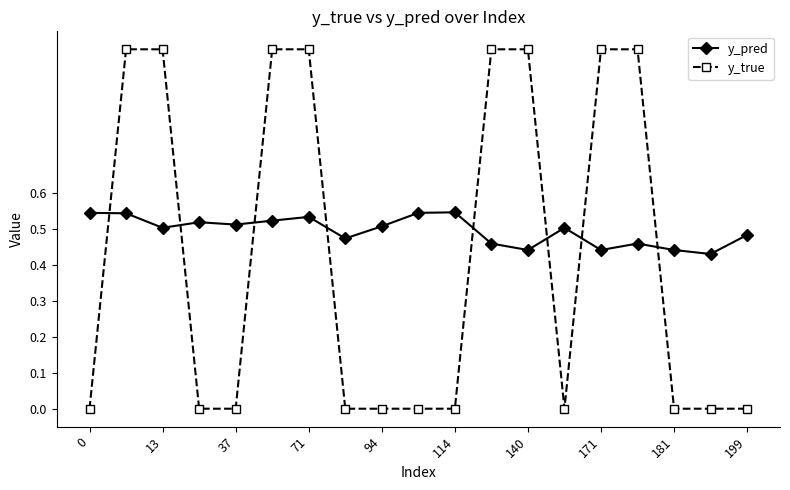

What is the difference between the maximum and minimum values in the y_true series?

1.0